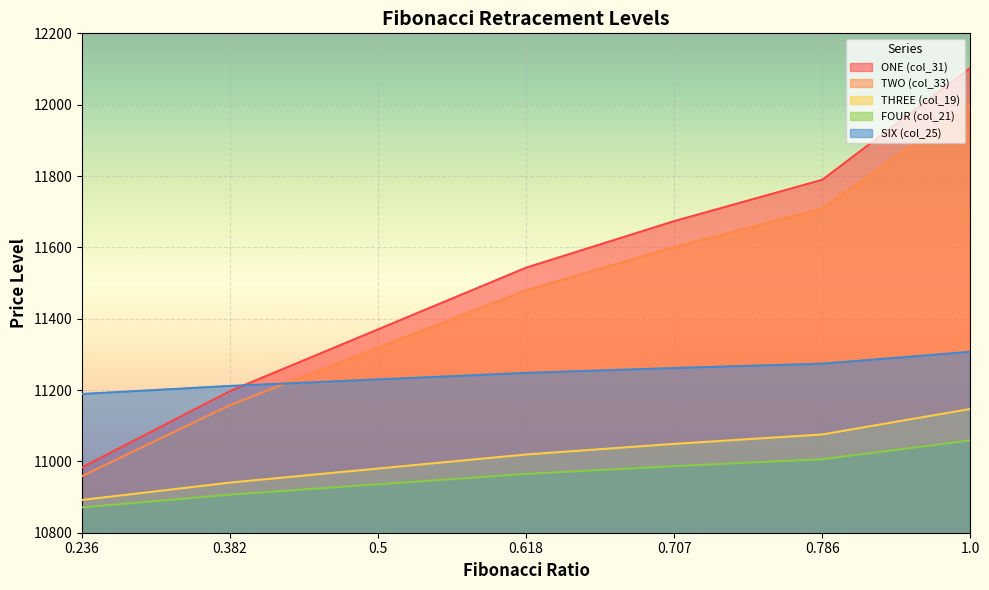

What is the difference between the second highest and minimum values in the SIX (col_25) series?

85.0